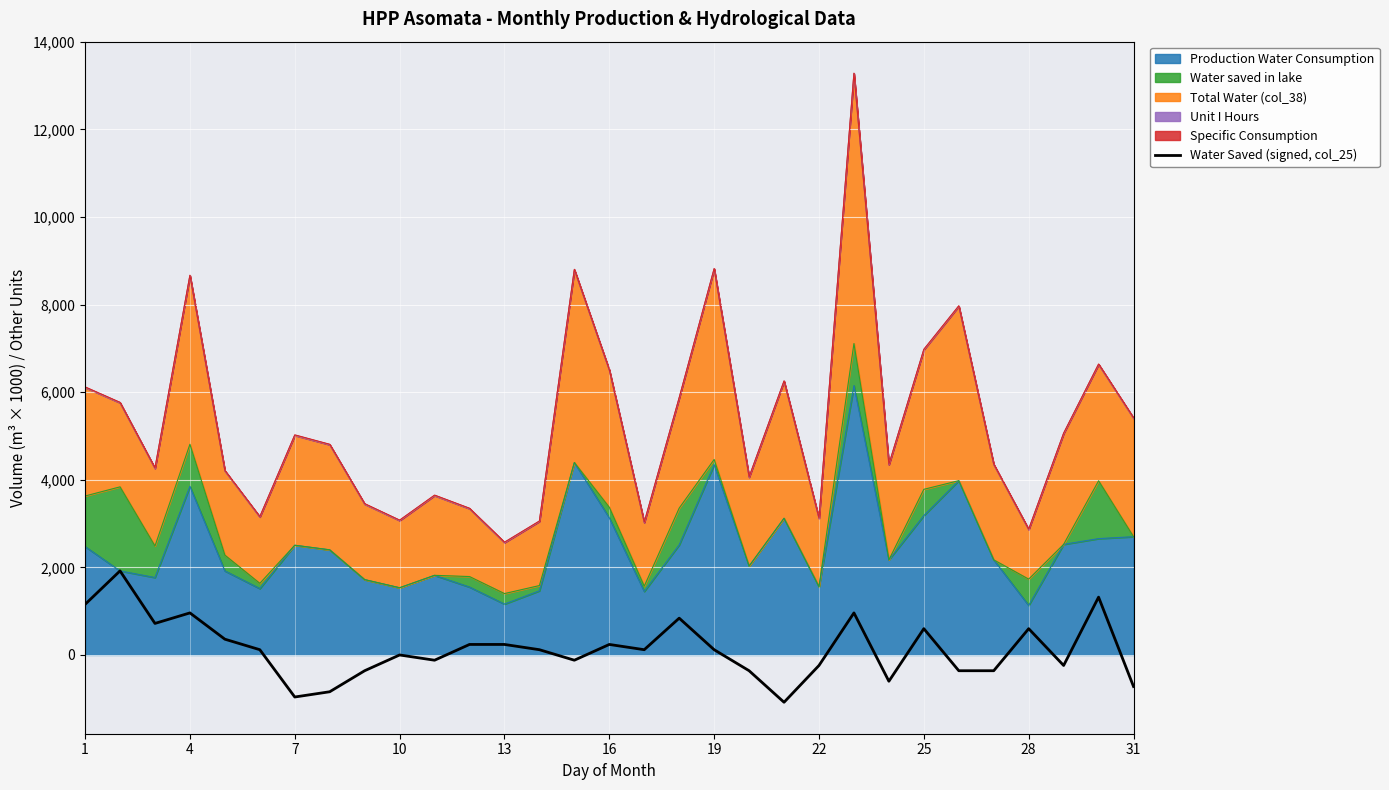

What is the sum of all values?

4273.5